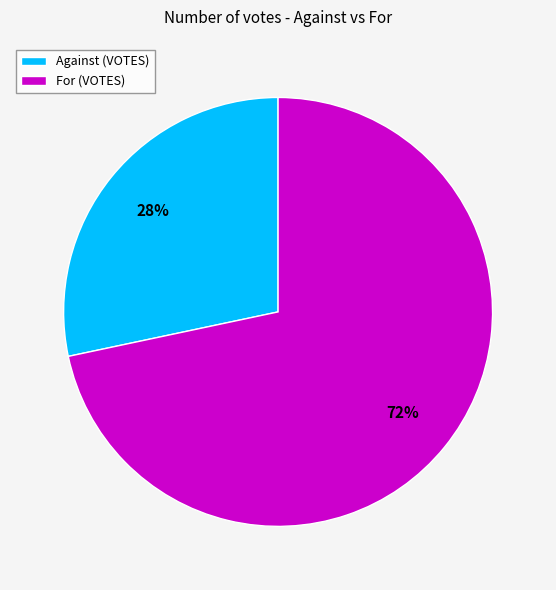

What percentage is the Against (VOTES) slice, to the nearest percent?

28%